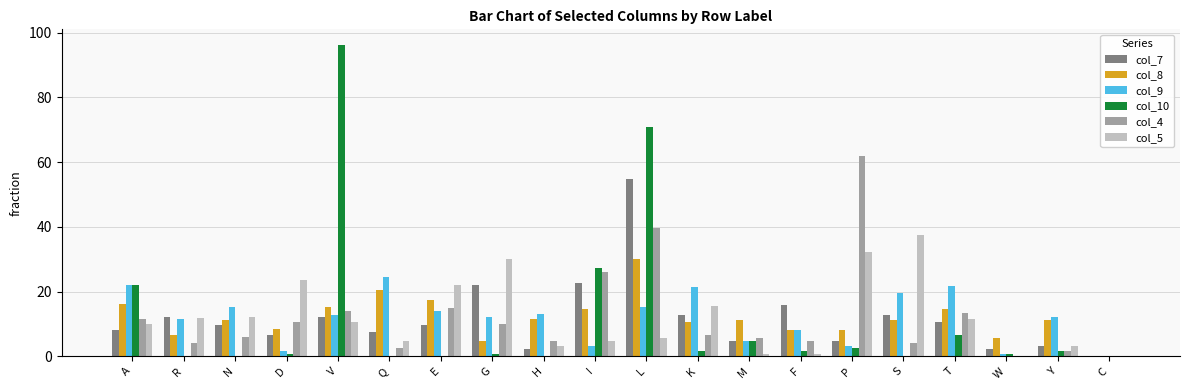

Are the bars horizontal?

No